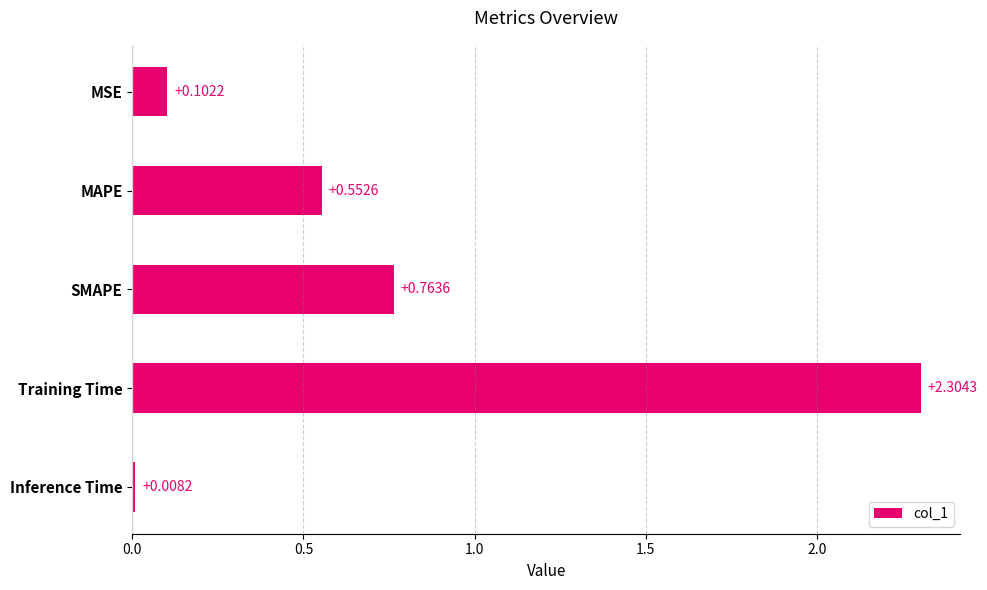

What is the label of the 4th bar from the bottom?

MAPE